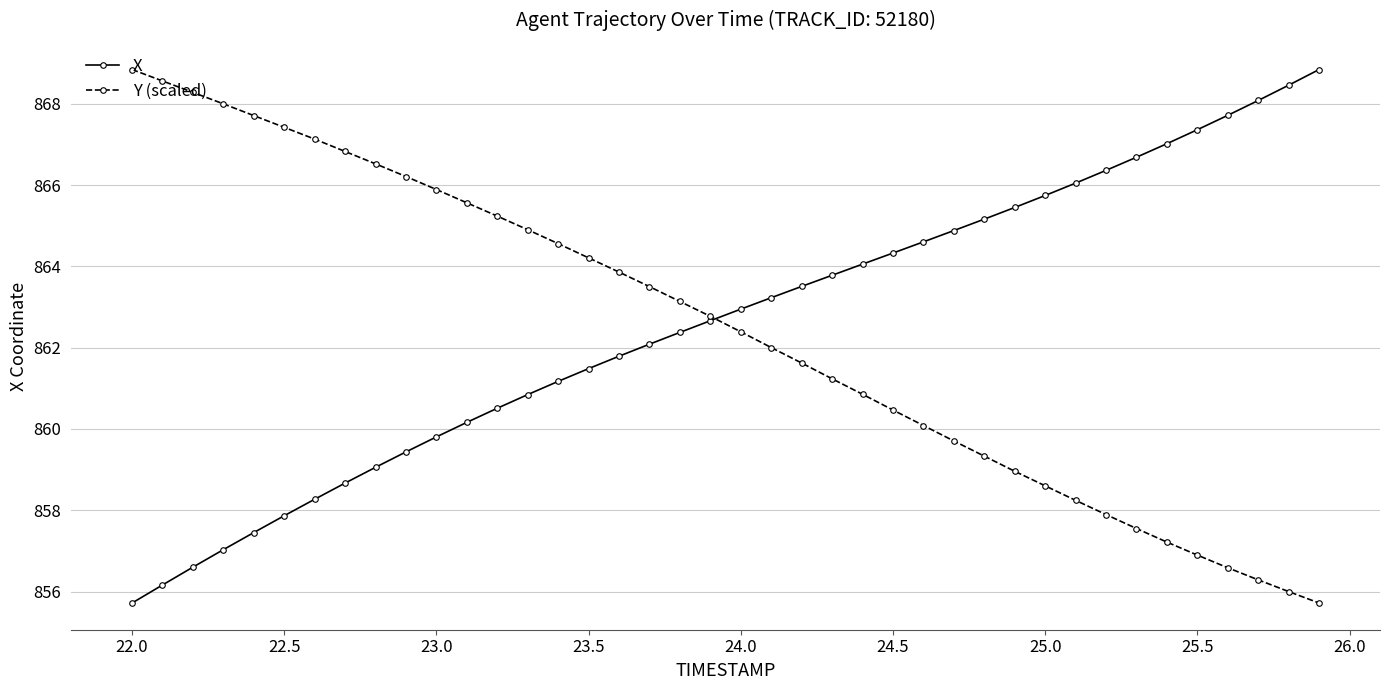

What is the lowest value of the Y (scaled) series?

855.7